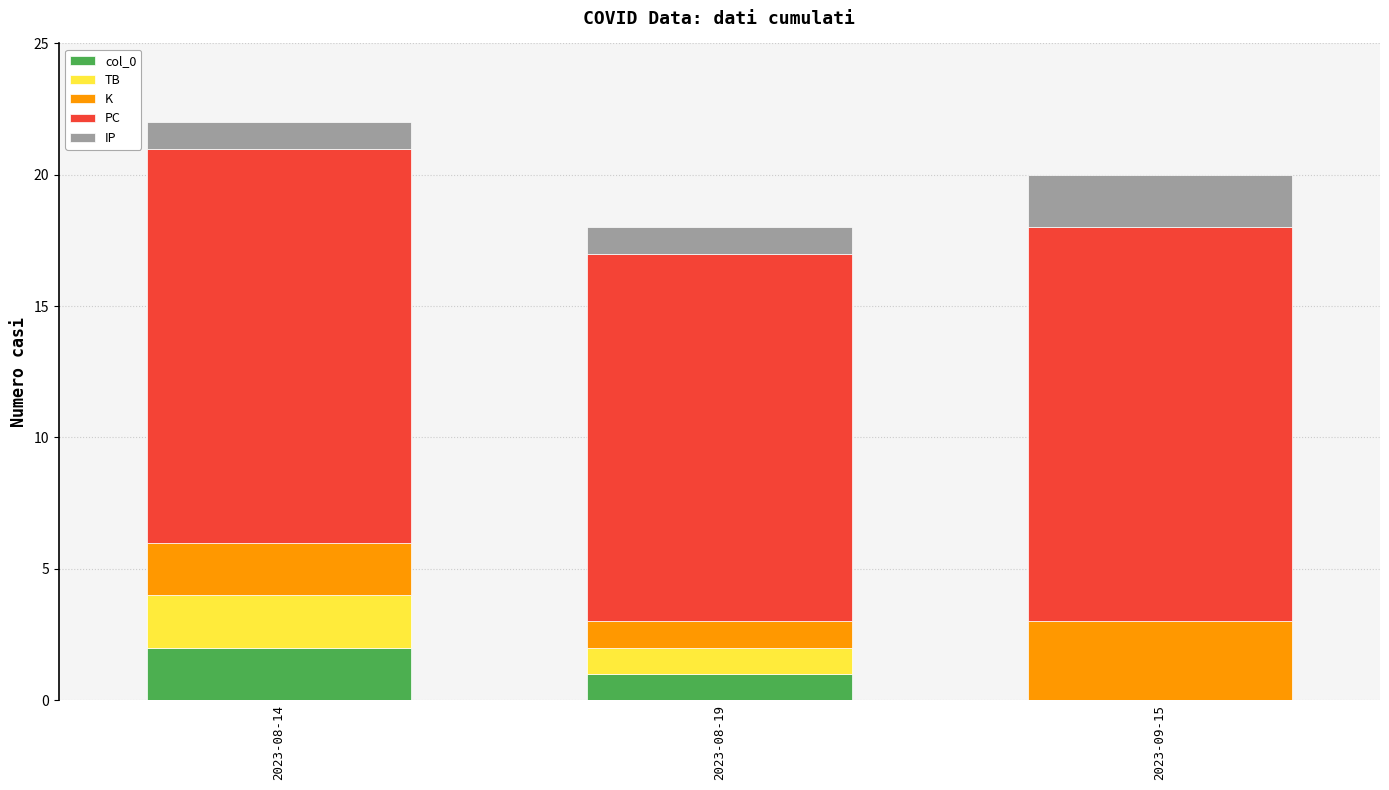

The value of col_0 at 2023-09-15 is 0. True or false?

True